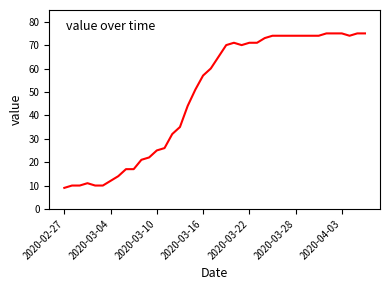

What is the smallest value displayed?

9